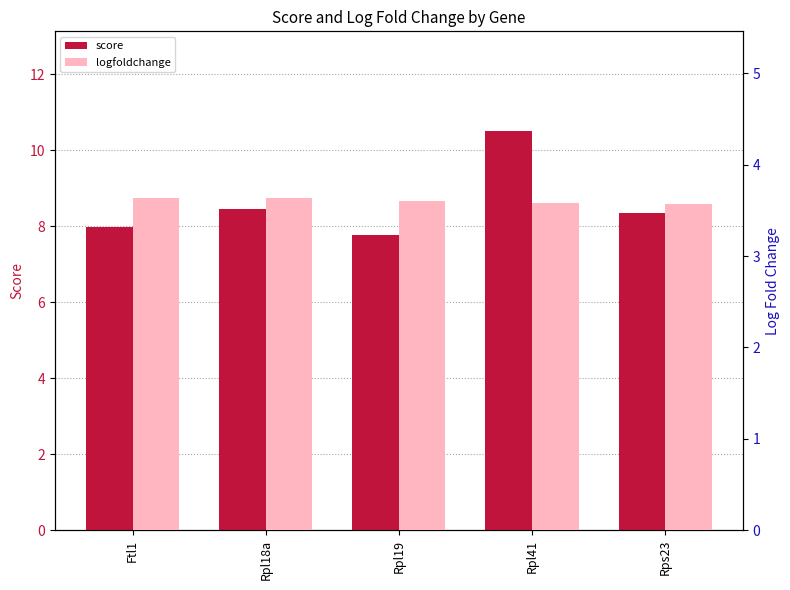

What position from the left is Rpl41?

4